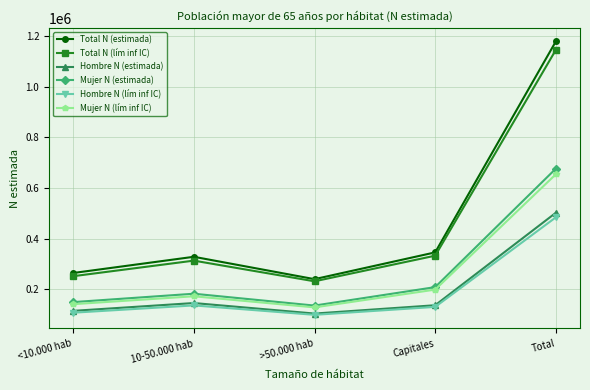

What position from the right is Capitales?

2